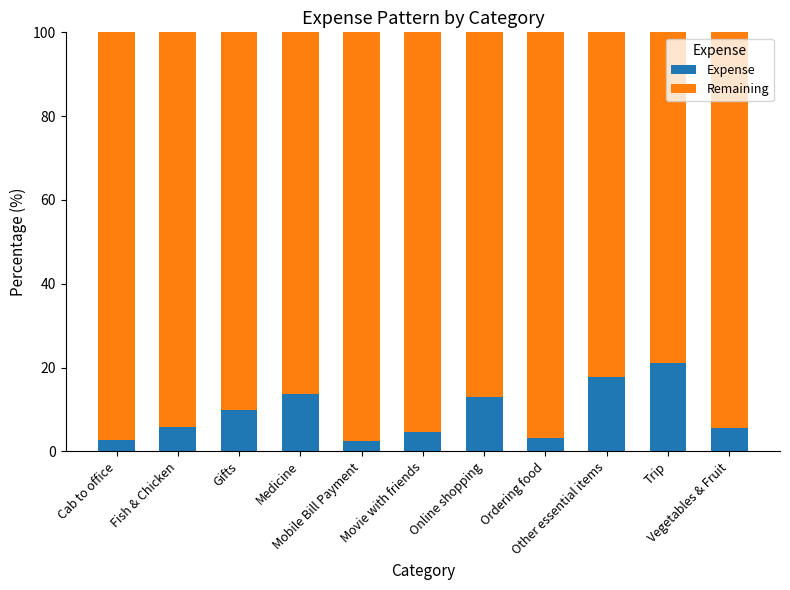

How many categories are shown in the chart?

11